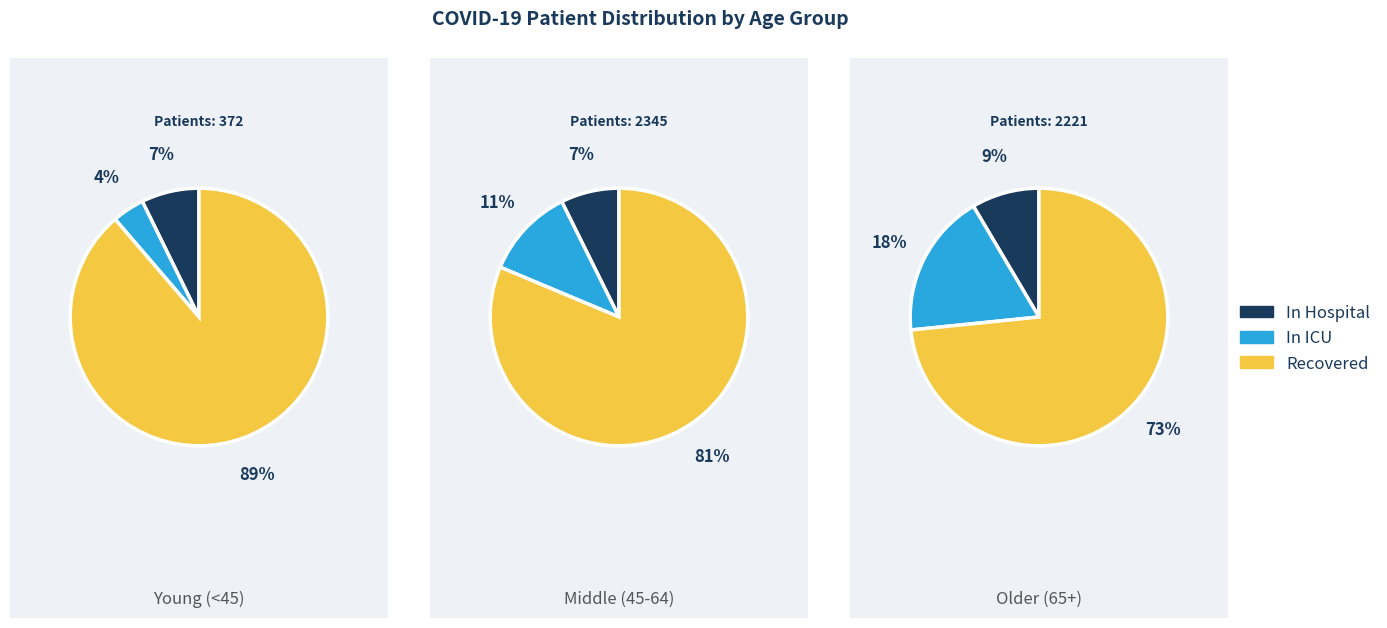

Which series has the largest range (max minus min)?

recovered_patients